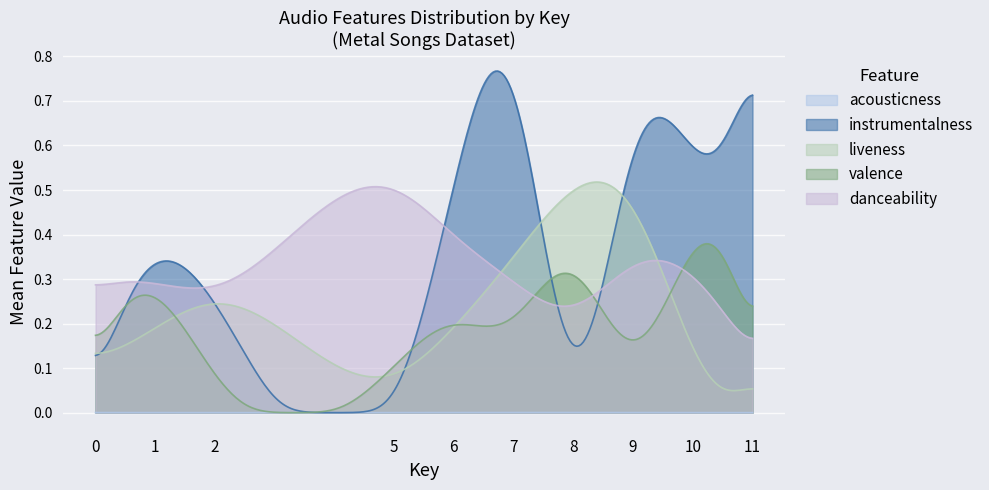

Which series has the largest range (max minus min)?

instrumentalness